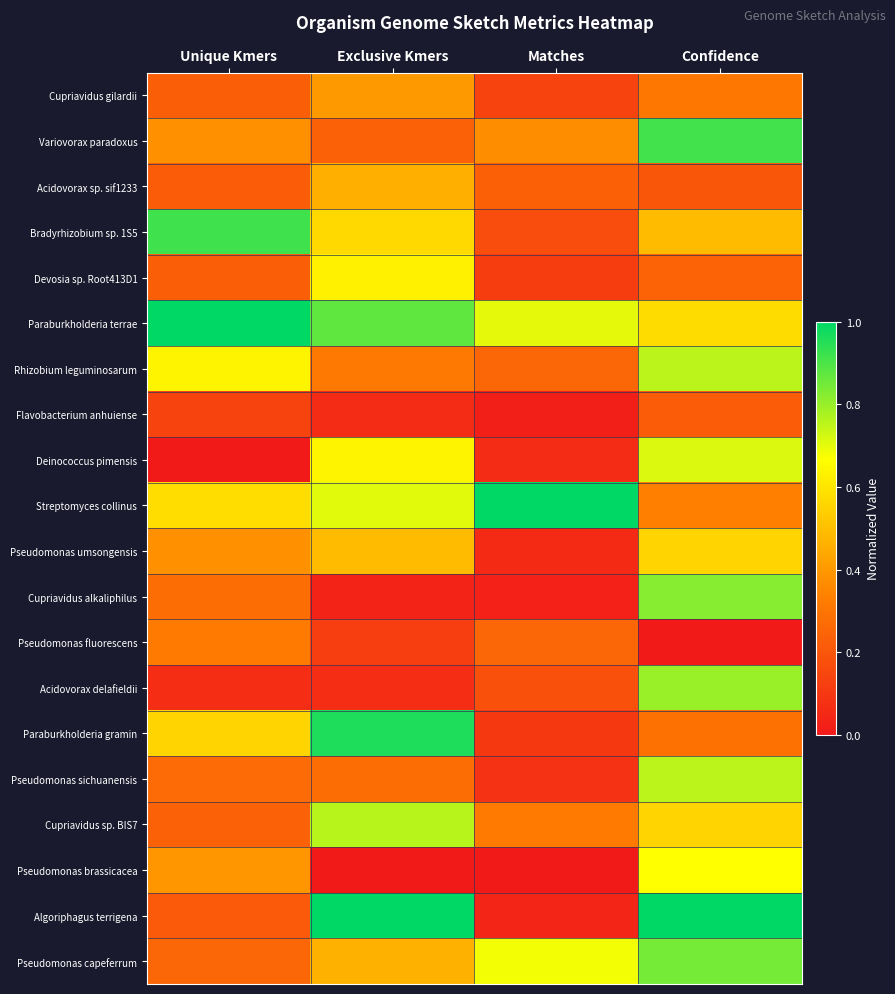

How many distinct data groups are displayed?

20